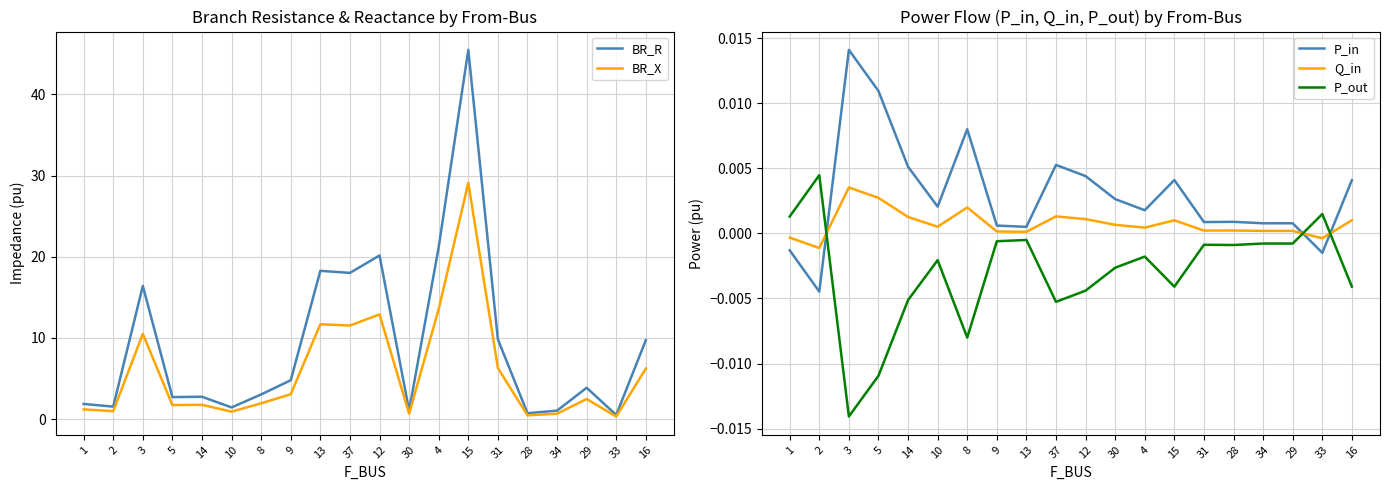

What is the label of the 5th point from the right?

28